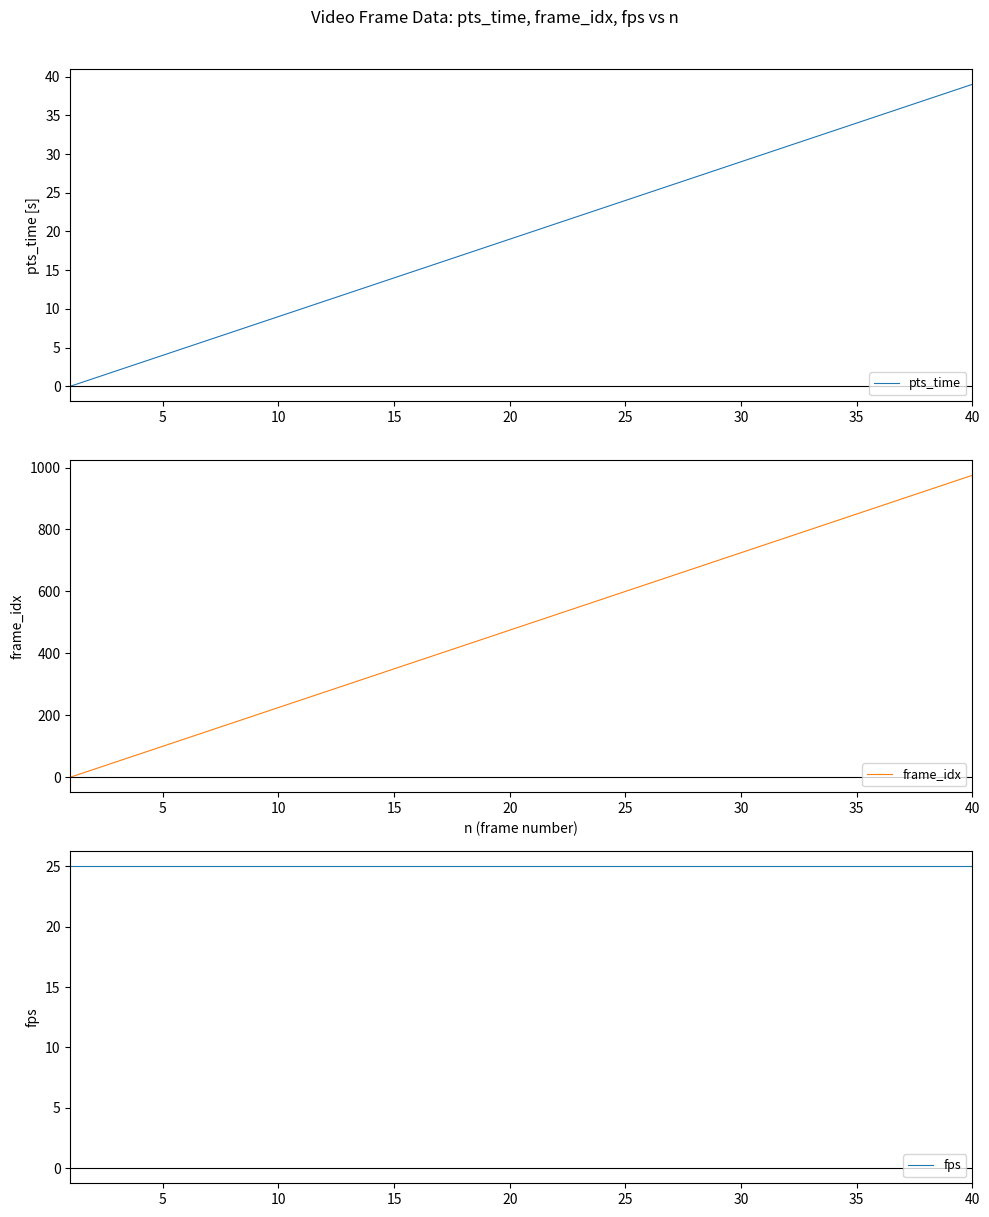

Is it true that pts_time equals 6 at 20?

False